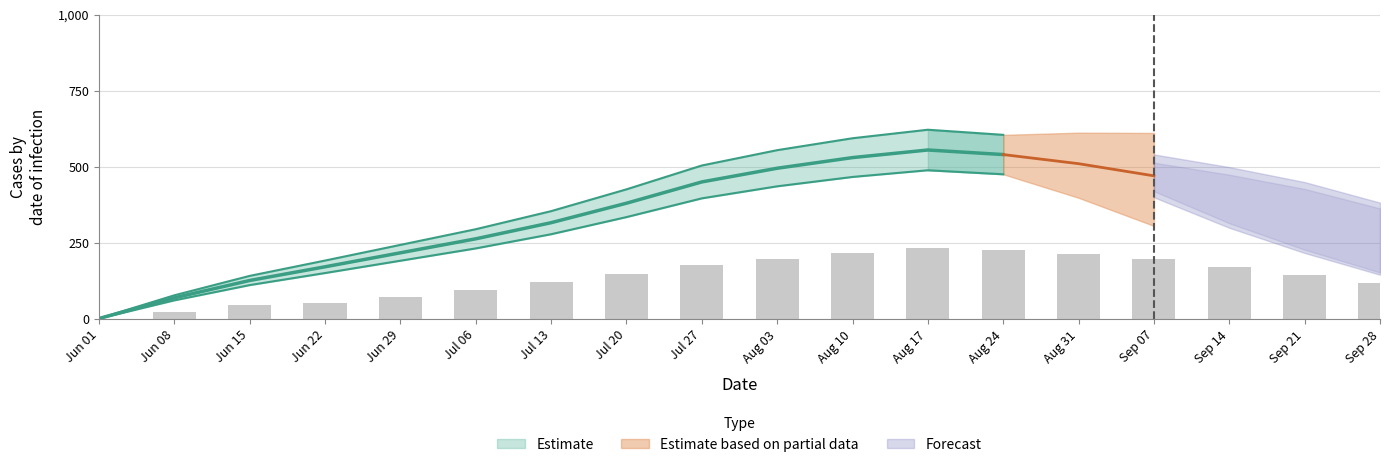

What is the difference between the highest and lowest values at Jul 20?

81